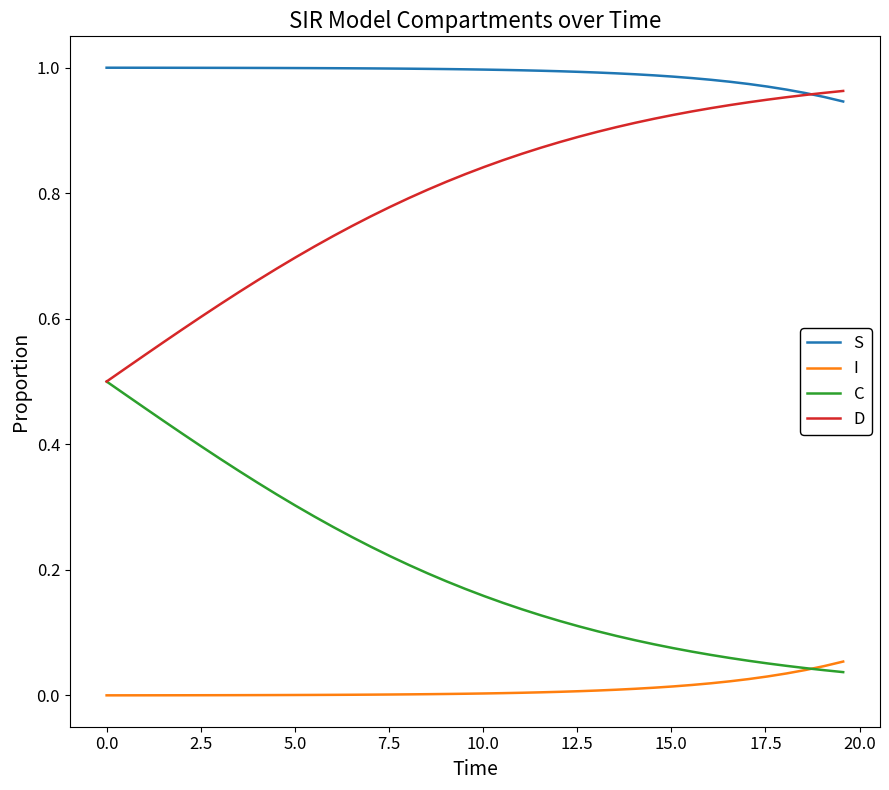

Does the chart display data point markers on the line(s)?

No